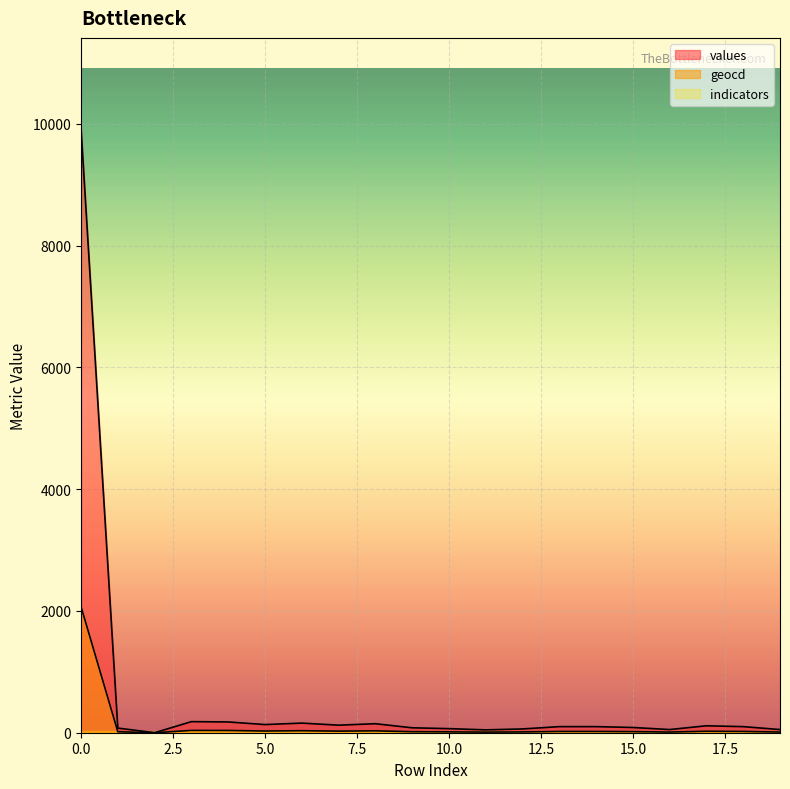

Reading left to right, what are all the values shown in this chart?

values: 0=9923	1=76	2=0	3=182	4=177	5=134	6=158	7=124	8=148	9=81	10=67	11=47	12=62	13=100	14=100	15=86	16=52	17=114	18=100	19=52
geocd: 0=2071	1=16	2=0	3=38	4=37	5=28	6=33	7=26	8=31	9=17	10=14	11=10	12=13	13=21	14=21	15=18	16=11	17=24	18=21	19=11